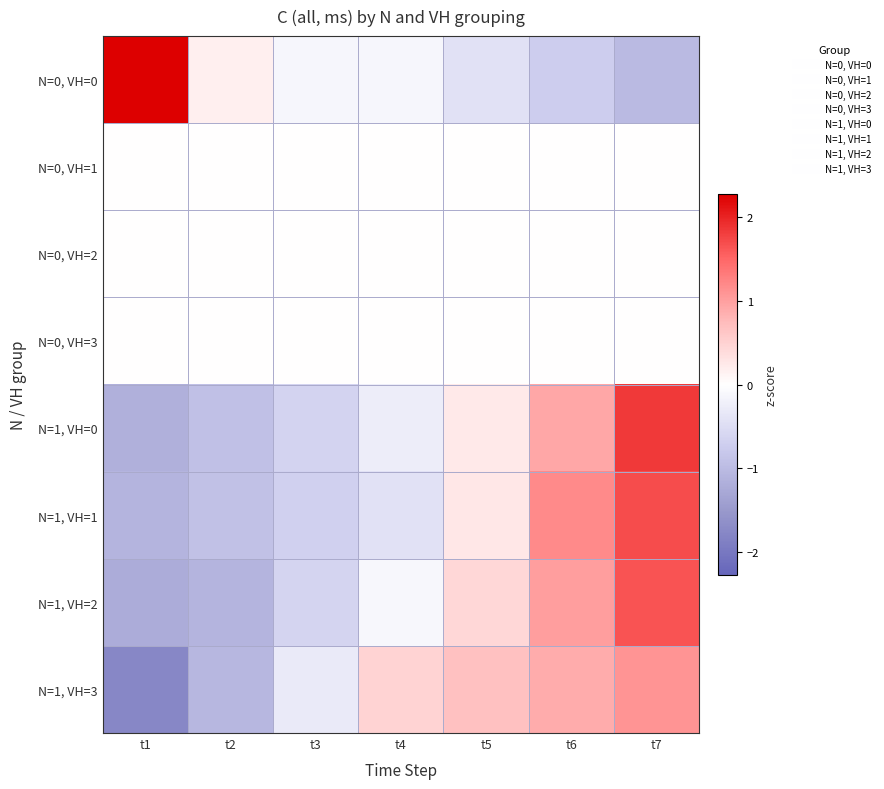

At how many categories does at least one series exceed 2?

1